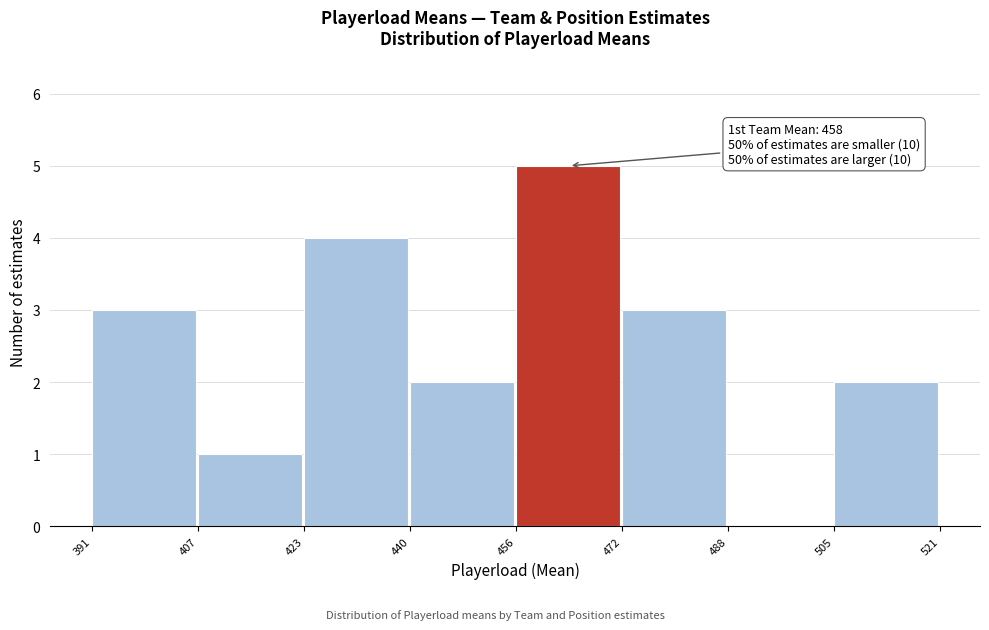

Which range on the x-axis has the tallest bar?

456 to 472